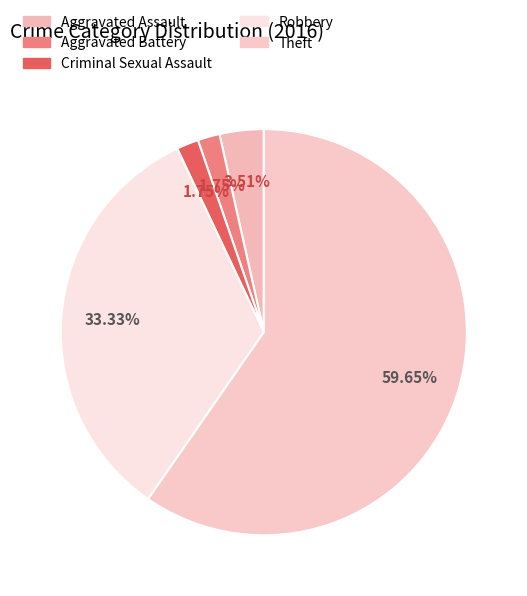

Count the number of slices in the pie.

5